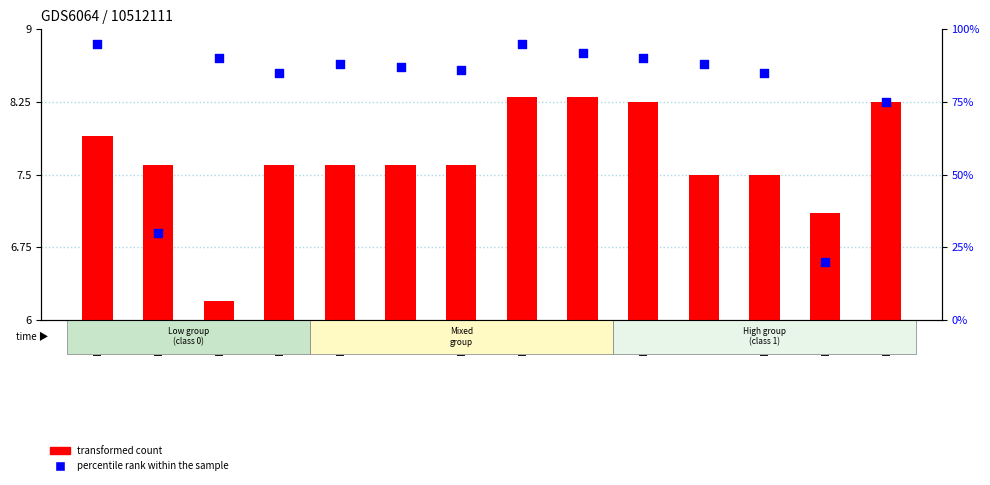

Which series has the largest Y range (max minus min)?

percentile rank within the sample